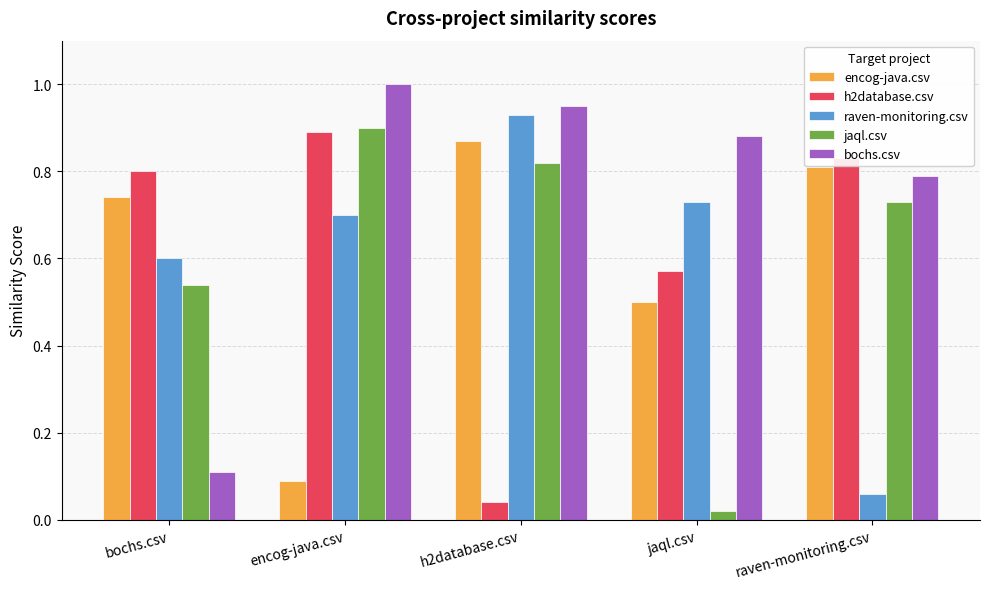

Between bochs.csv and jaql.csv, which series saw the biggest shift?

bochs.csv